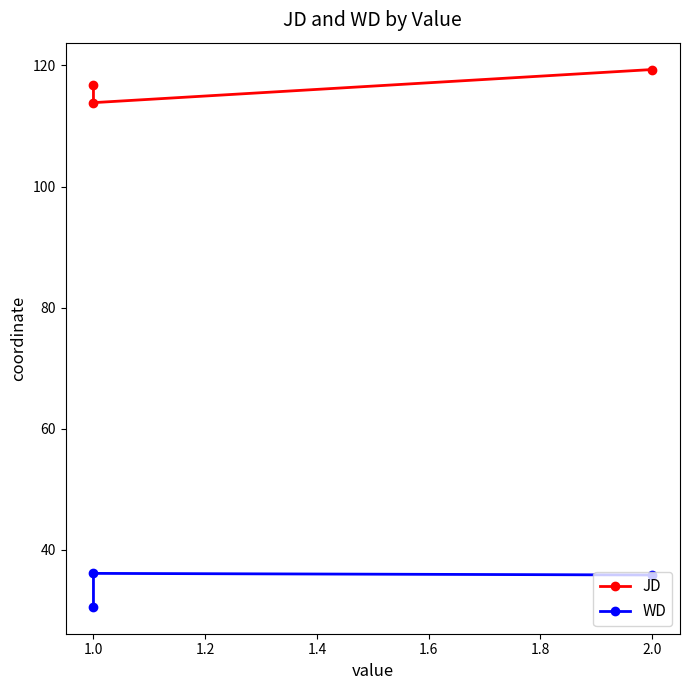

Read the JD value at 1.0.

113.9